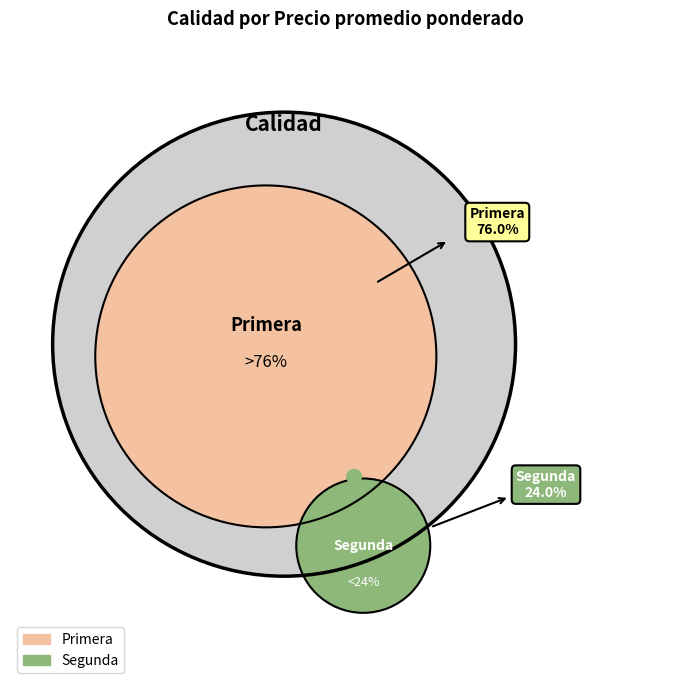

Is the sum of 11 and 20 greater than half?

No